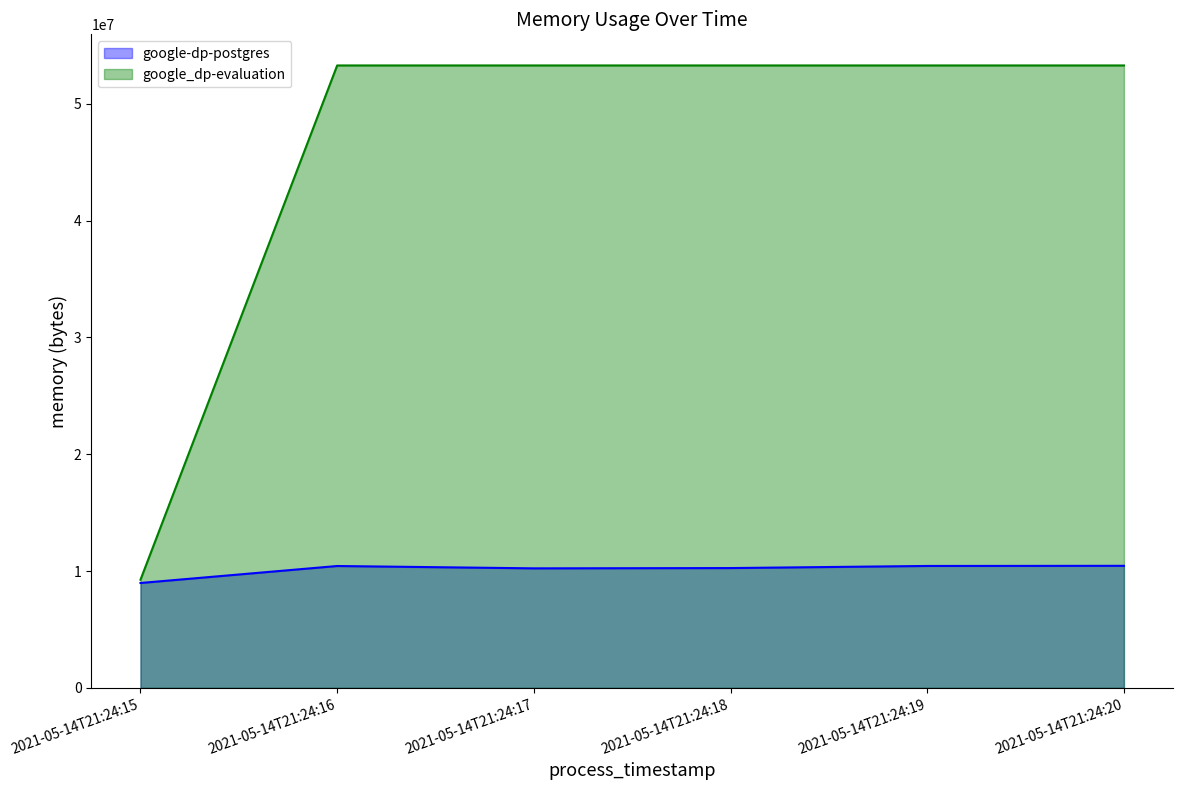

True or false: google-dp-postgres and google_dp-evaluation intersect in this chart.

False